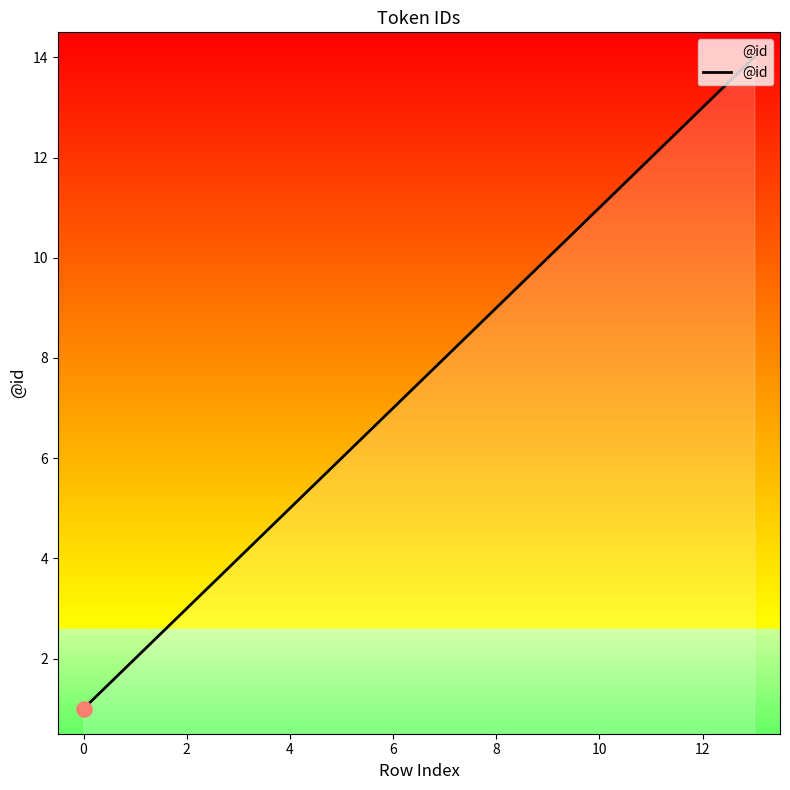

What is the greatest value displayed?

14